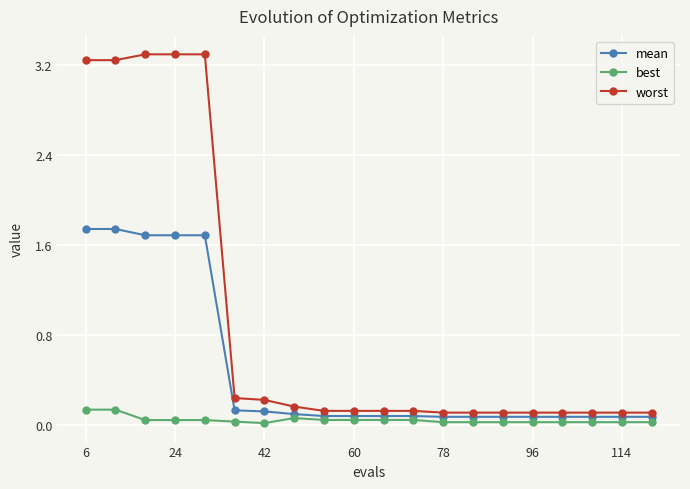

Which series has the widest spread of values?

worst